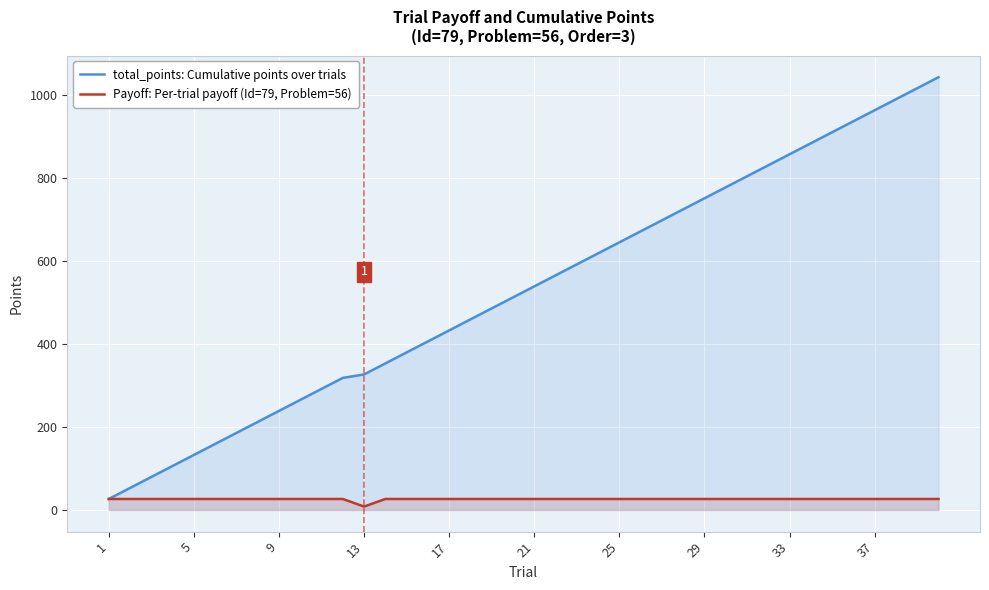

What are all the series names shown in the legend?

total_points: Cumulative points over trials, Payoff: Per-trial payoff (Id=79, Problem=56)